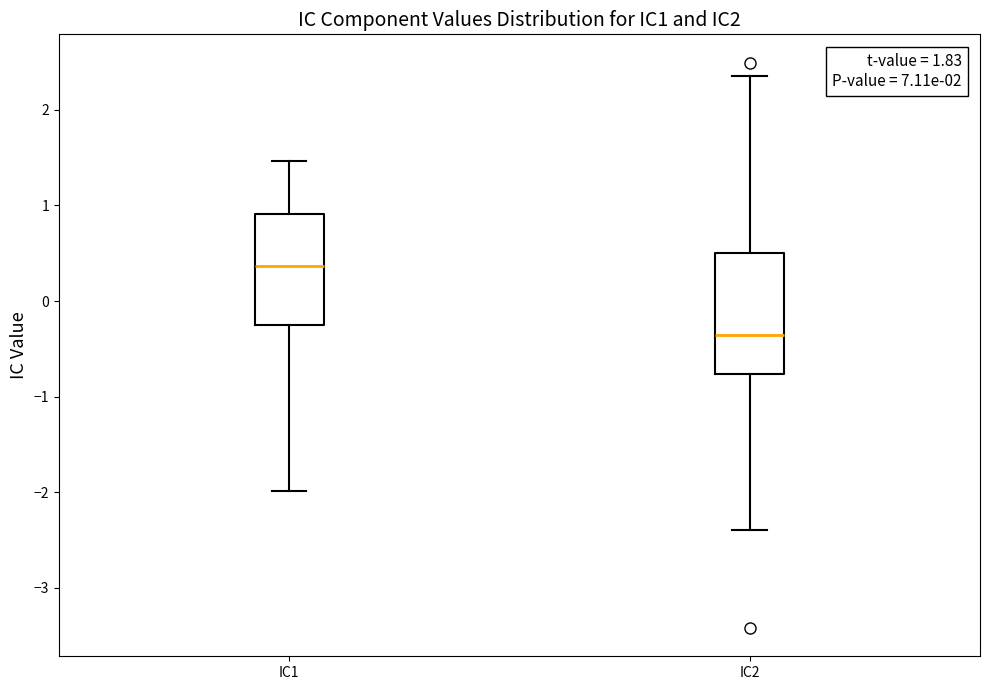

Which box's median line is the highest?

IC1